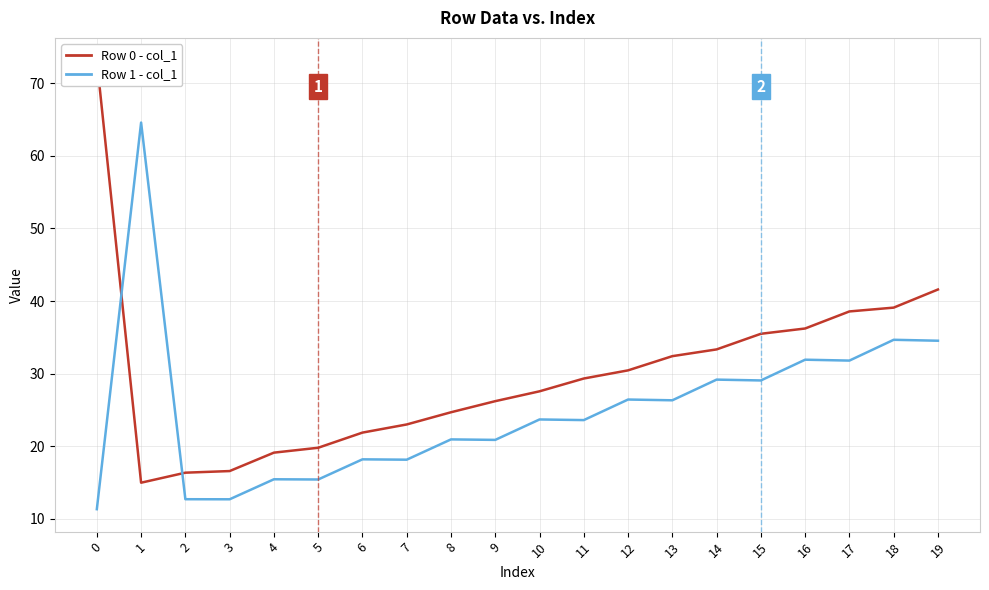

Is it true that Row 1 - col_1 equals 43.9 at 15?

False